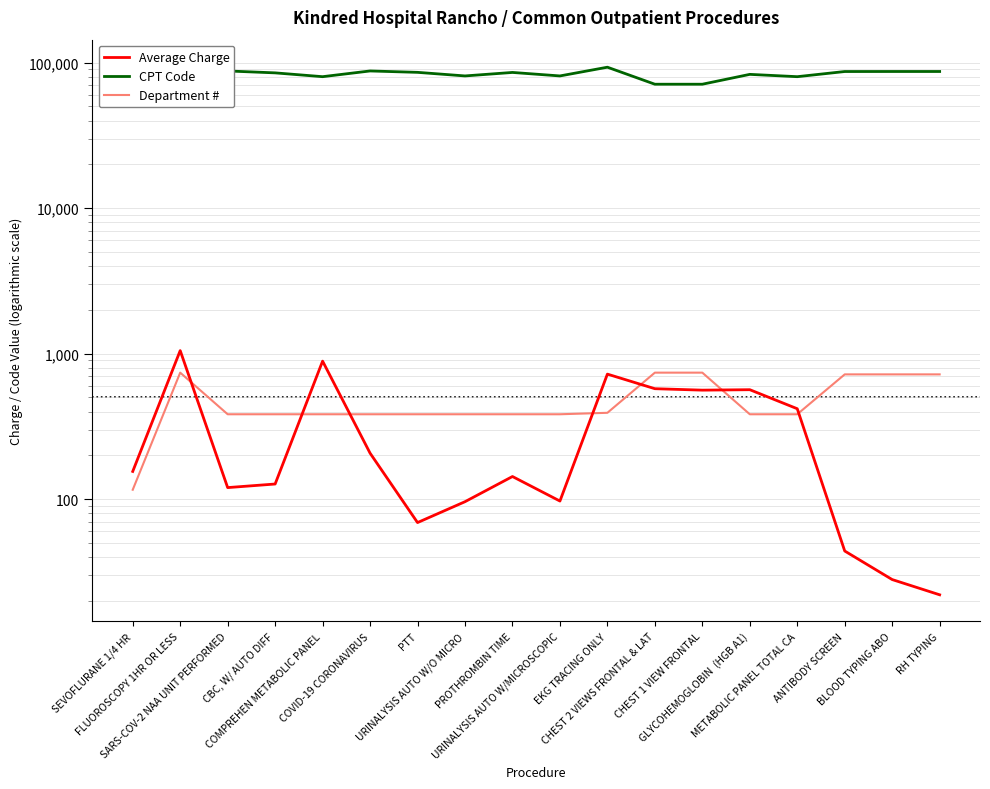

What position from the left is FLUOROSCOPY 1HR OR LESS?

2